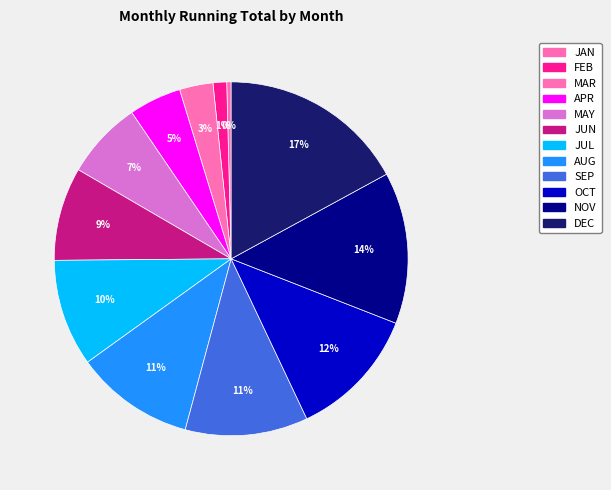

To the nearest percent, what is the combined percentage of JUN and FEB?

10%